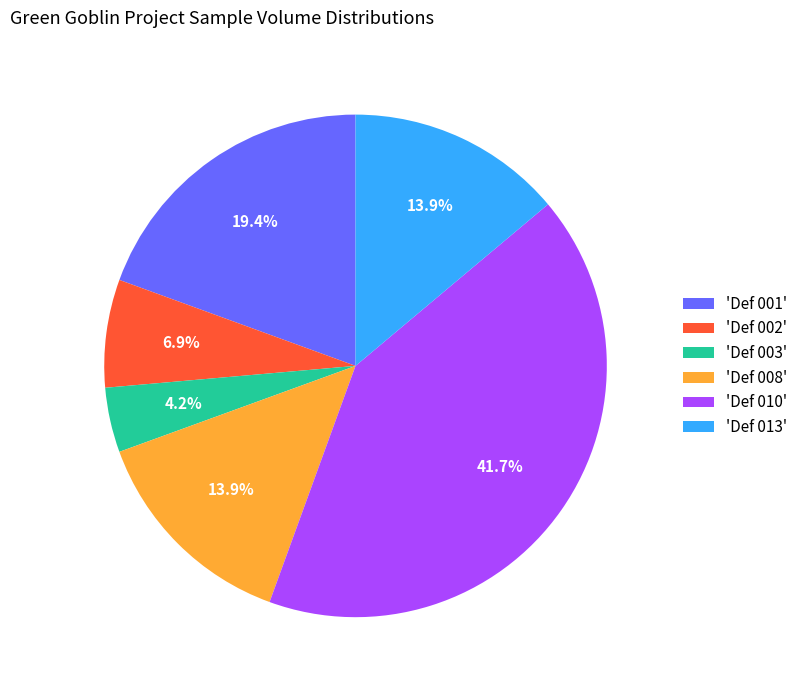

Count the number of slices in the pie.

6